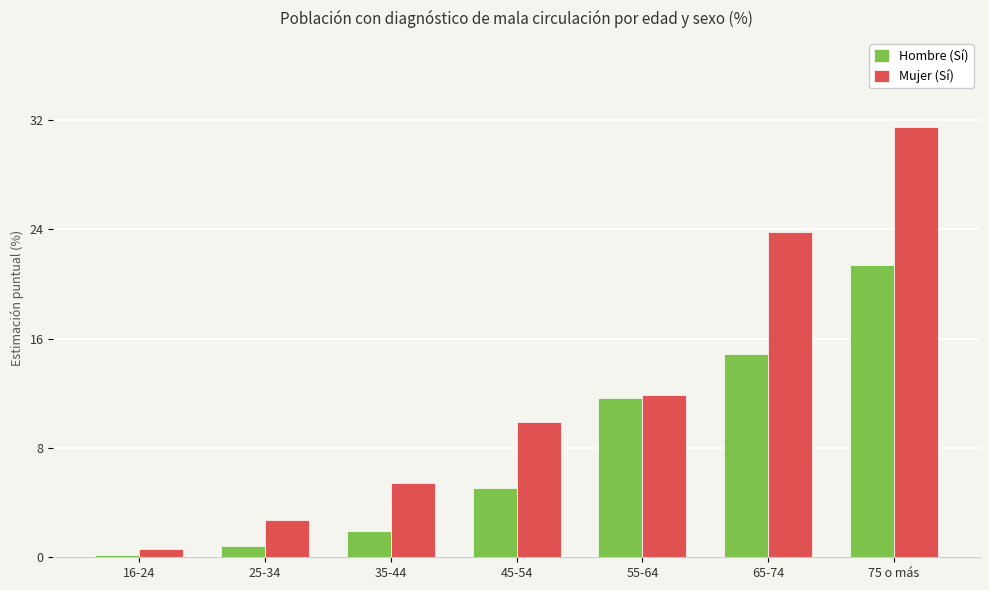

What value does the Mujer (Sí) series have at 75 o más?

31.5